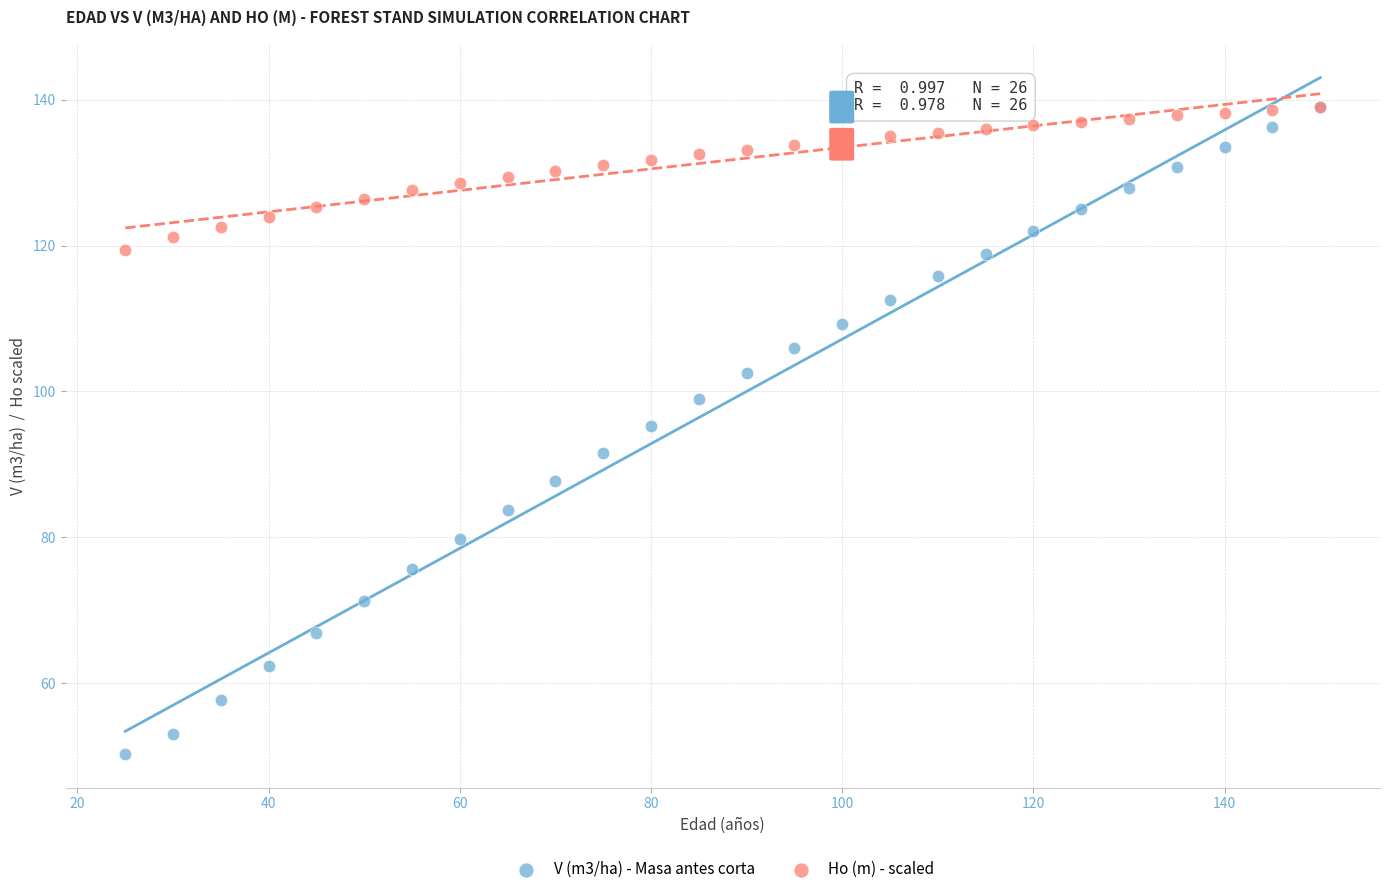

Which series reaches the minimum Y coordinate?

V (m3/ha) - Masa antes corta